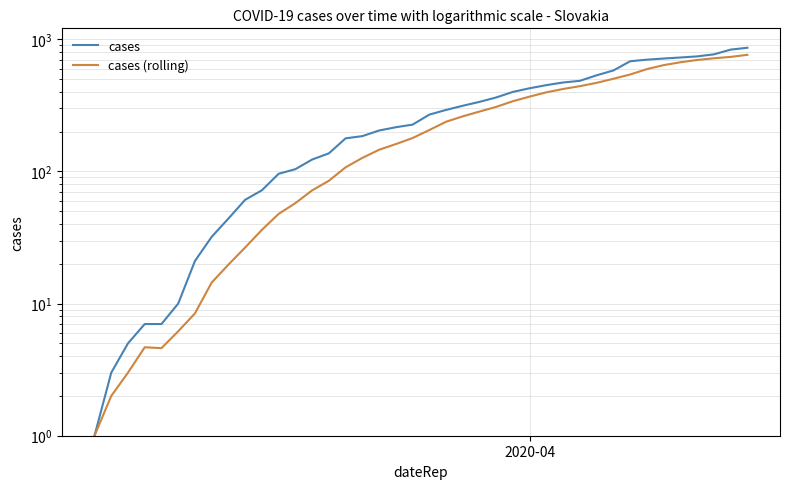

Rank the series by their maximum value, from highest to lowest.

cases, cases (rolling)